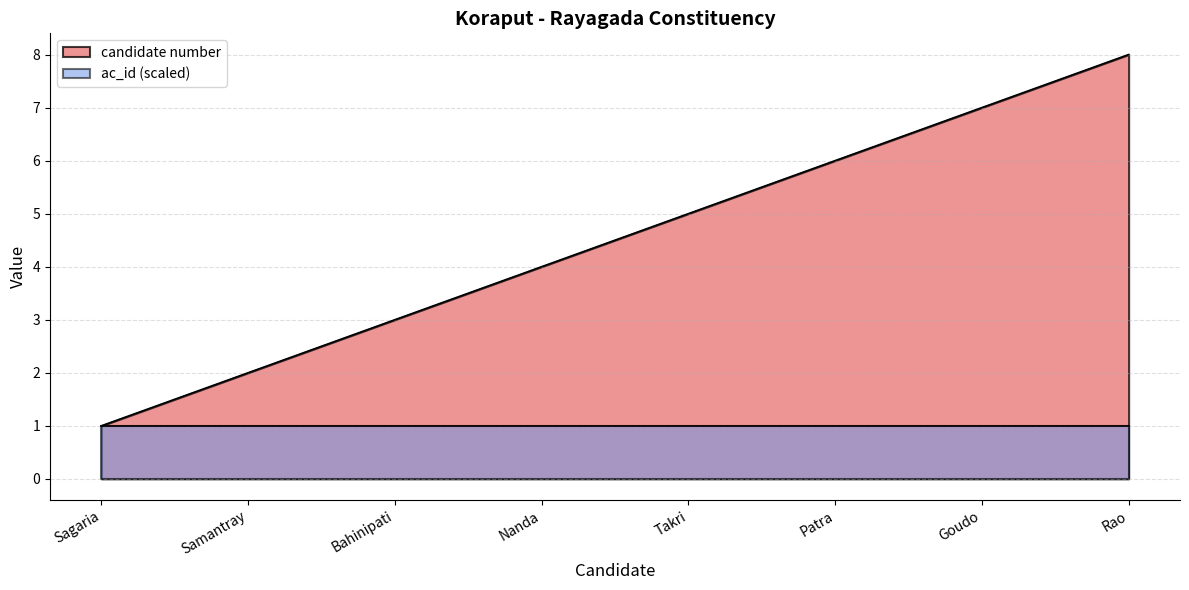

At Goudo, list the series in order from smallest to largest.

ac_id (scaled), candidate number